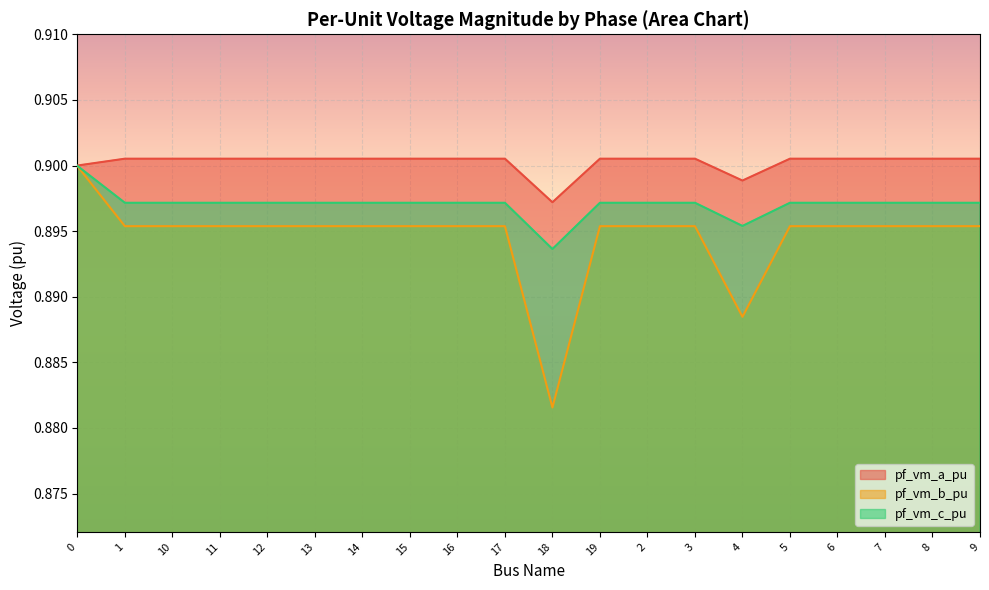

Where is the first local maximum for pf_vm_c_pu?

10